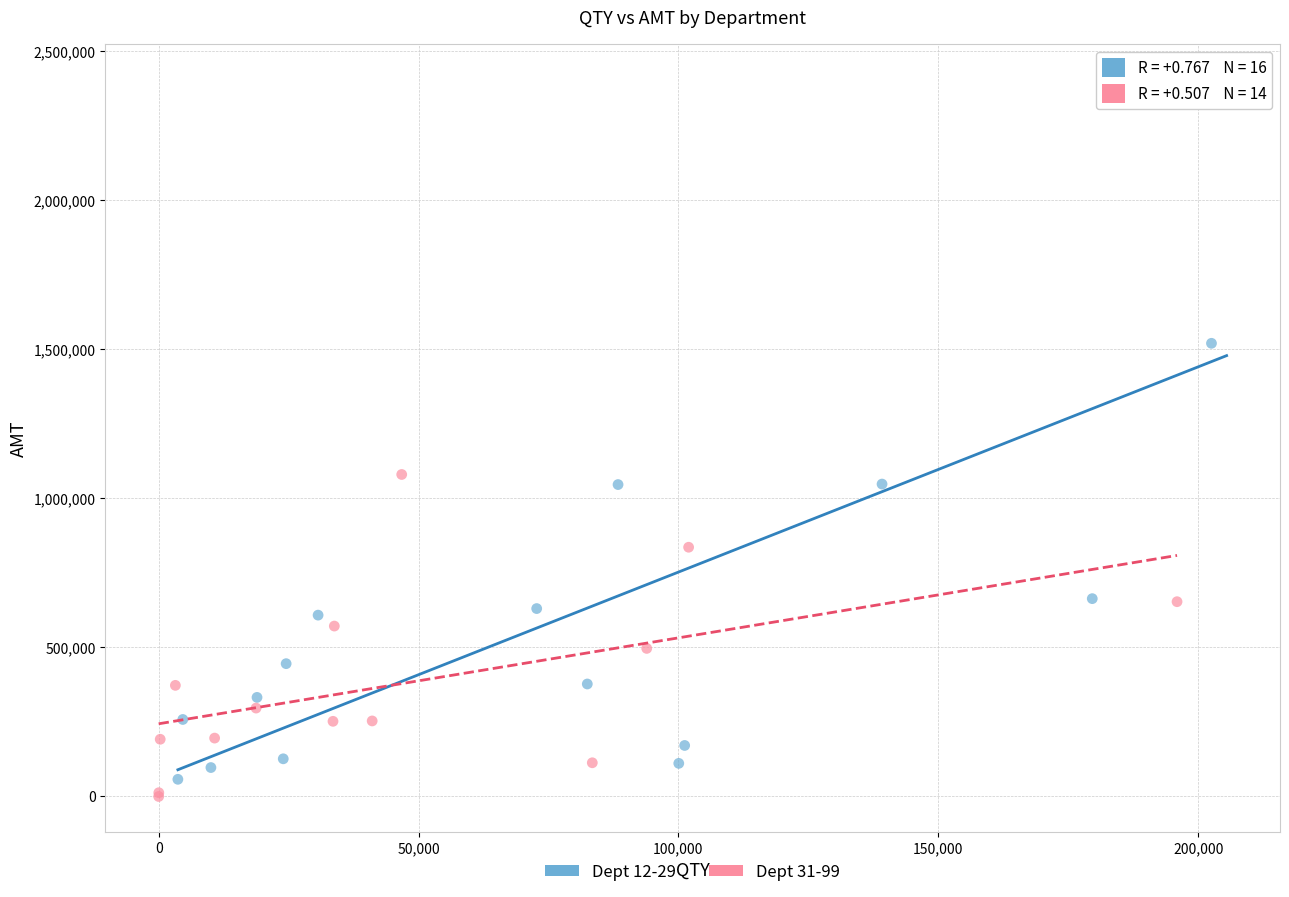

Which series has the widest spread of Y values?

Dept 12-29